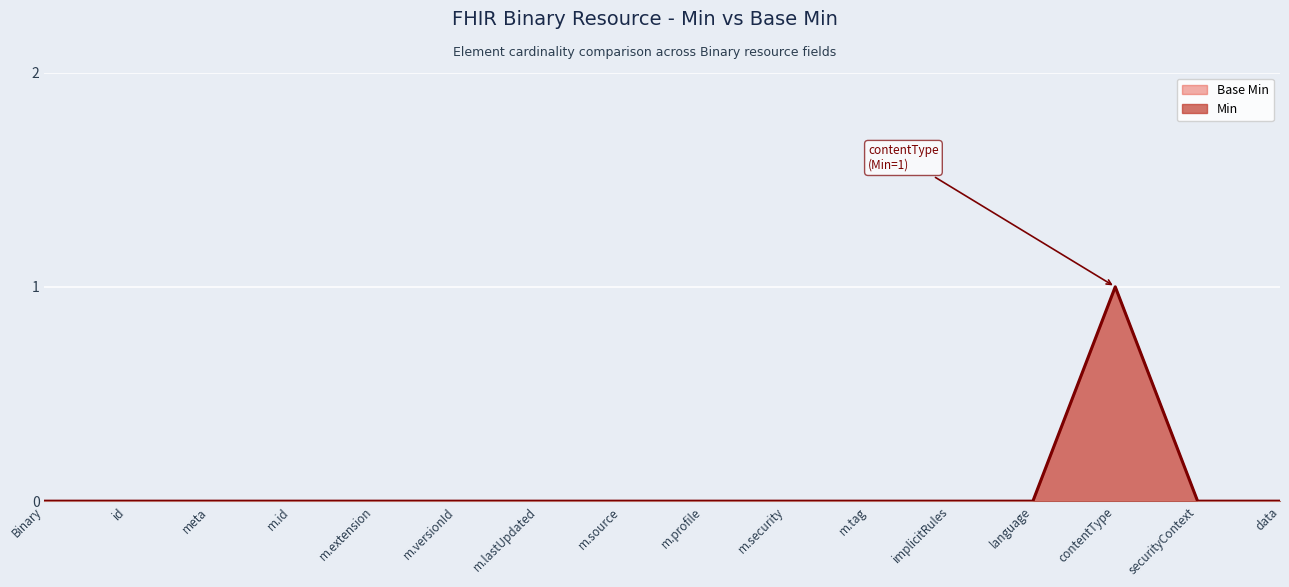

True or false: Min has a value of -1 at meta.

False